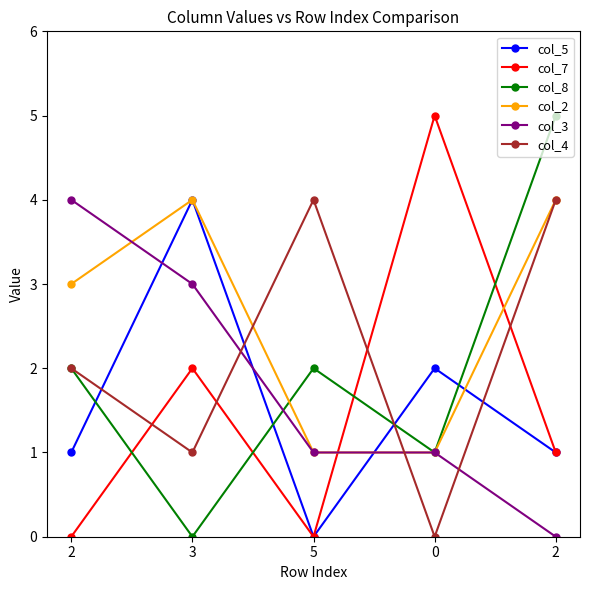

The value of col_2 at 2 is 4. True or false?

True